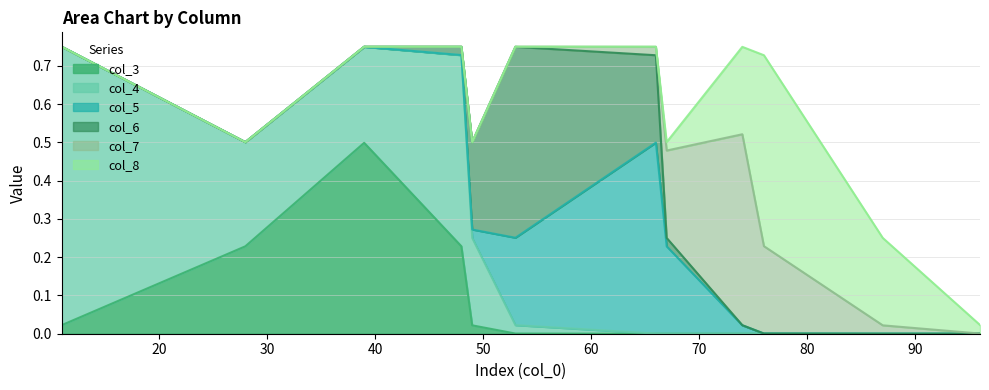

Between 11 and 49, which series saw the biggest shift?

col_4